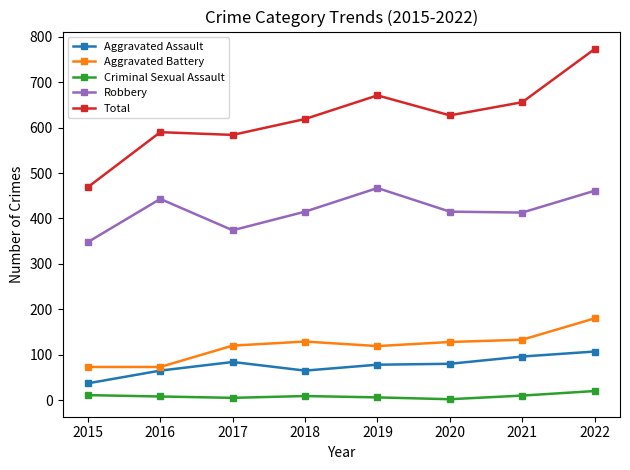

What is the minimum value for Aggravated Assault?

37